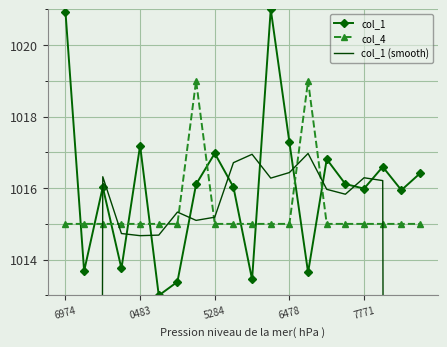

In col_4, how many points are higher than both neighbors (excluding endpoints)?

2